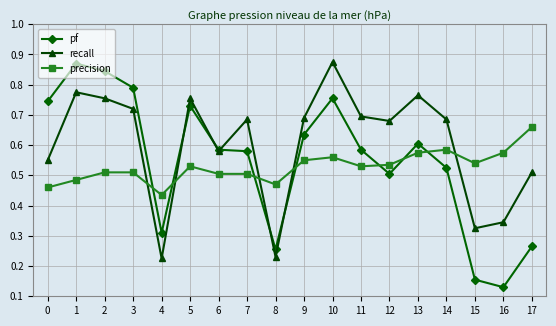

Count the pf values in the range 0 to 1.

18